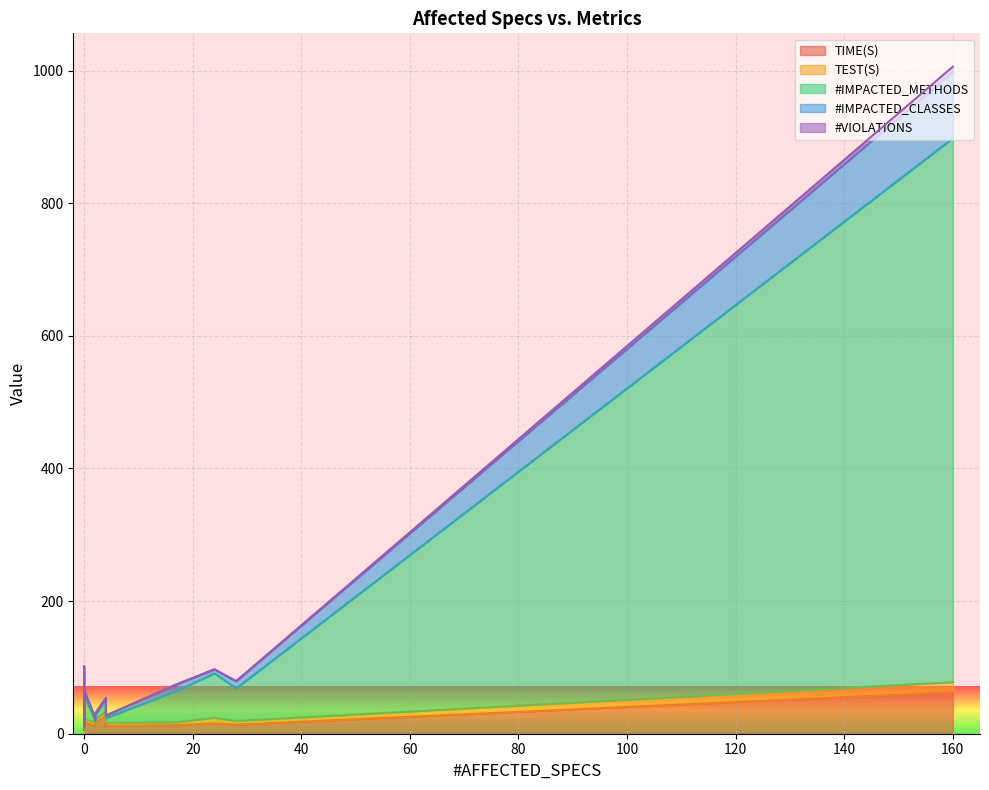

What is the maximum value for #VIOLATIONS?

8.0